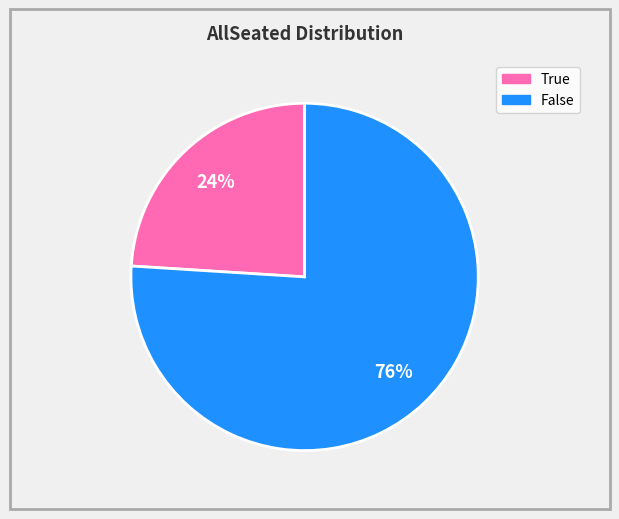

What is the smallest slice in the pie chart?

True